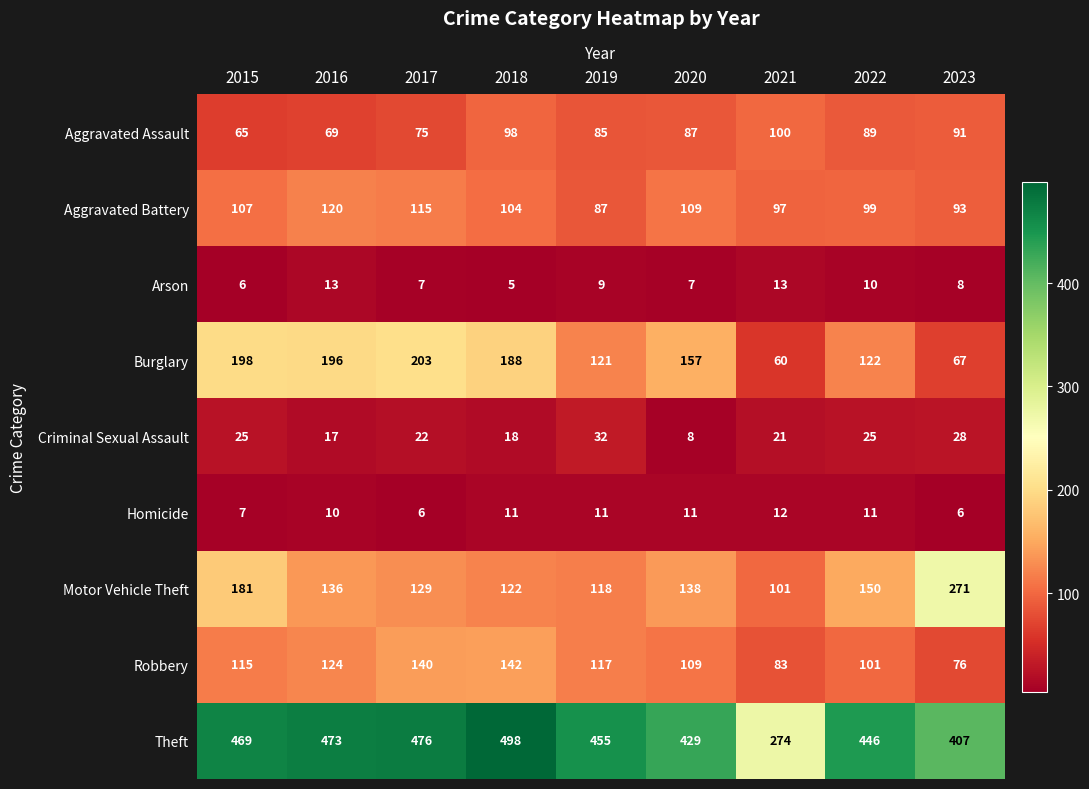

How many Arson values are between 7 and 10?

5